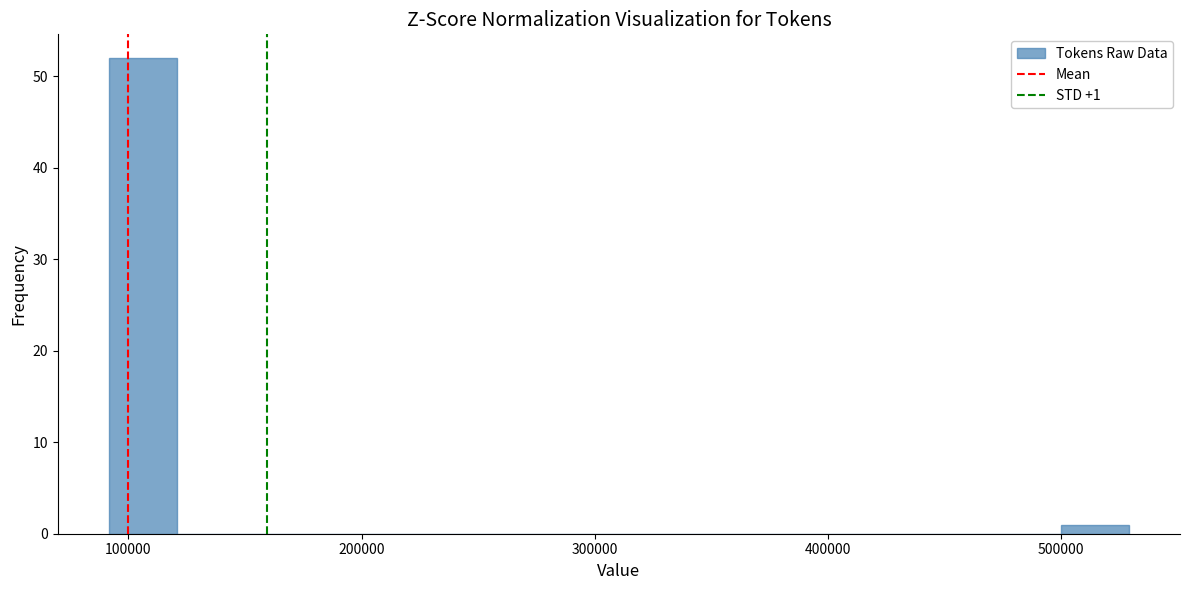

Around what value on the x-axis is the tallest bar? Give the approximate position of its centre, as read against the axis.

110000